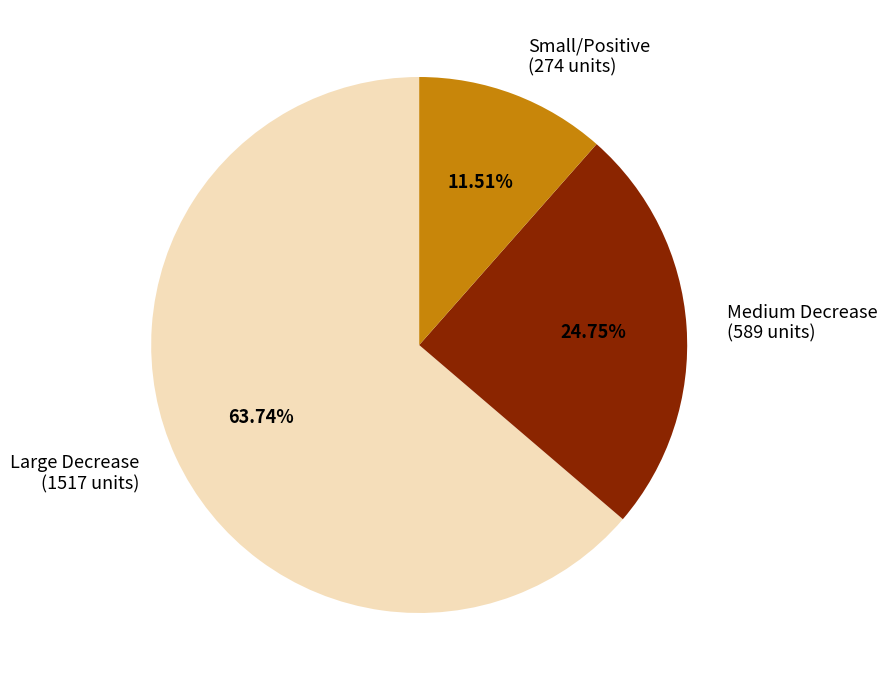

What is the largest slice in the pie chart?

Large Decrease (1517 units)